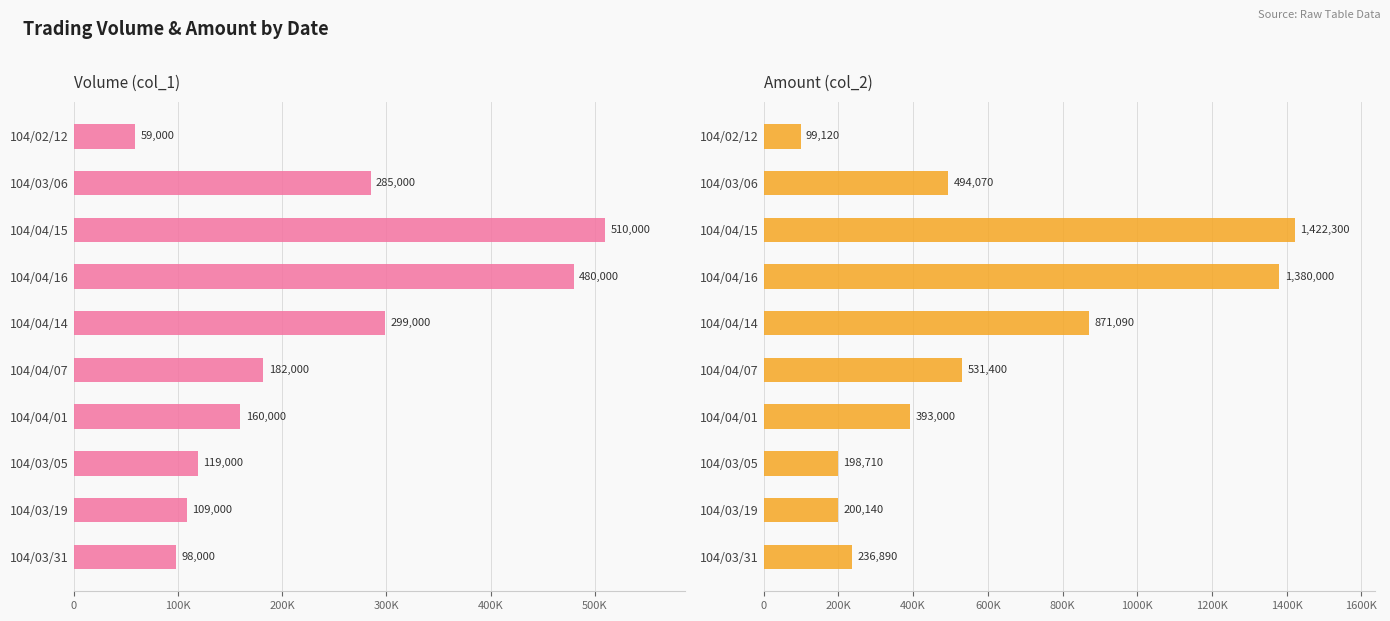

List the series in order of their peak value, highest first.

Amount (col_2), Volume (col_1)